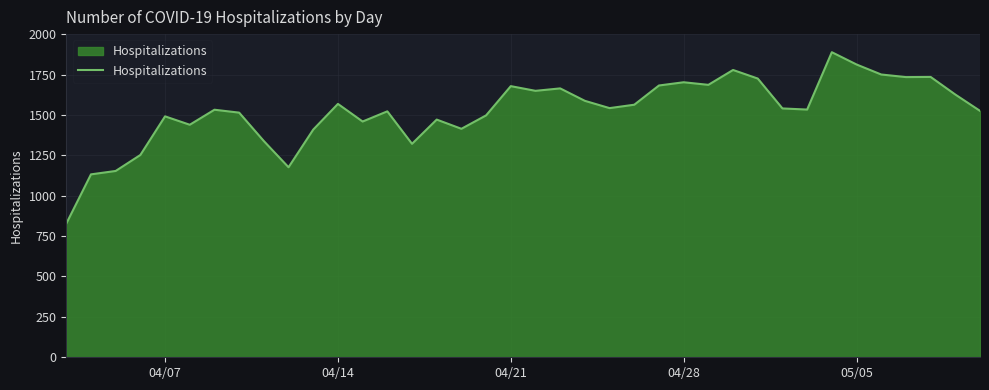

What is the greatest value displayed?

1888